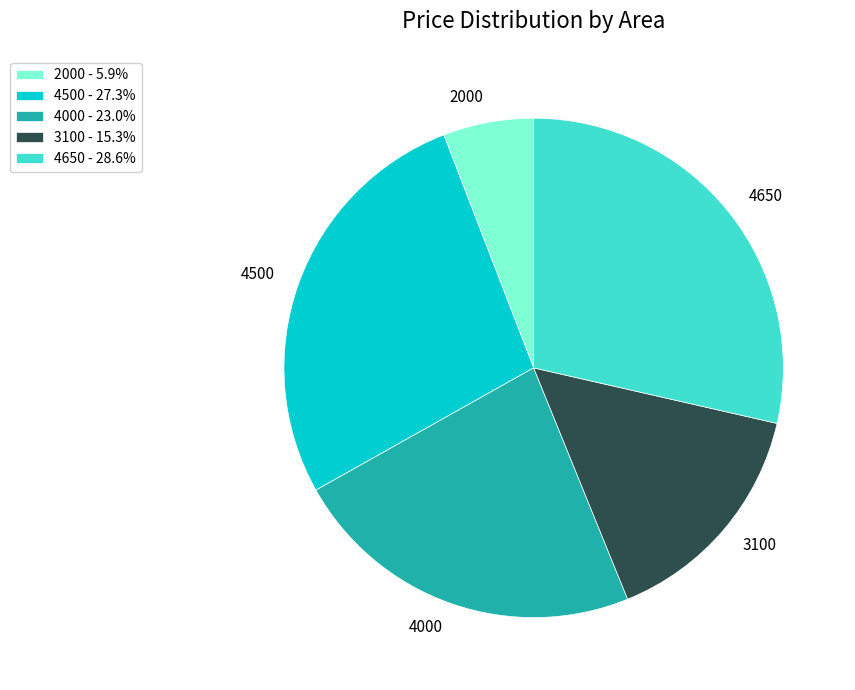

Between 2000 and 3100, which is larger?

3100